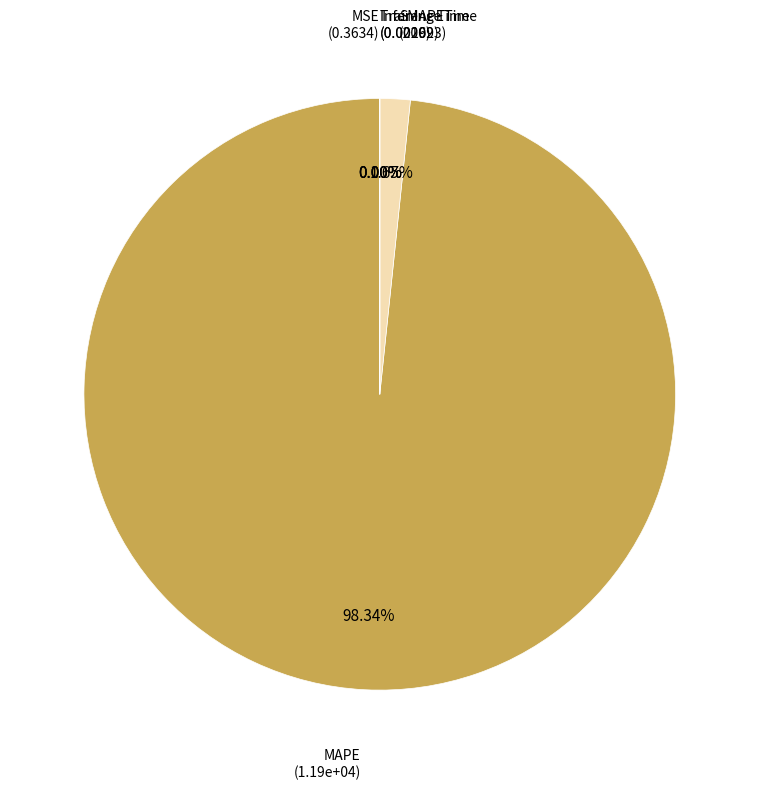

Rank the categories by value from lowest to highest.

Inference Time, Training Time, MSE, SMAPE, MAPE